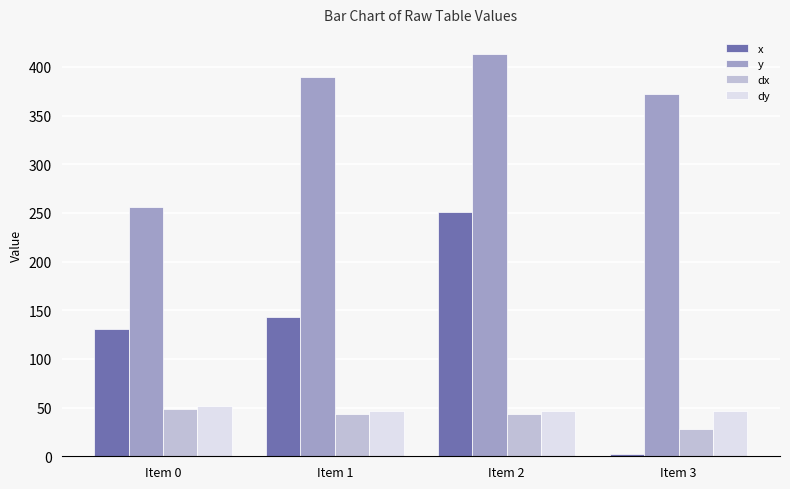

What value does the y series have at Item 1?

390.0